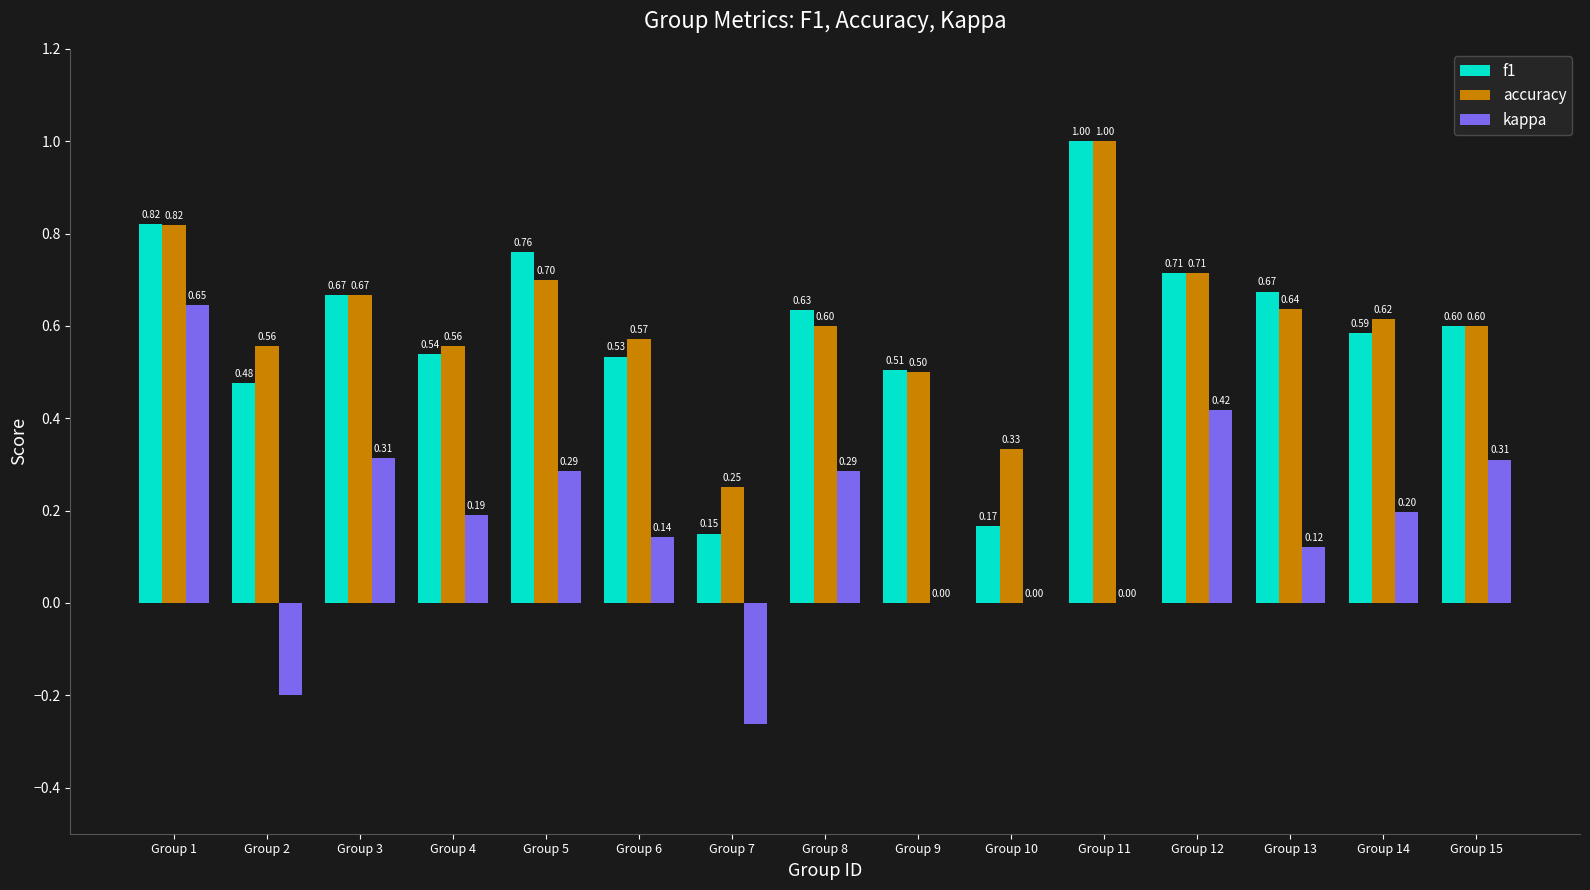

What is the average value of the kappa series?

0.2